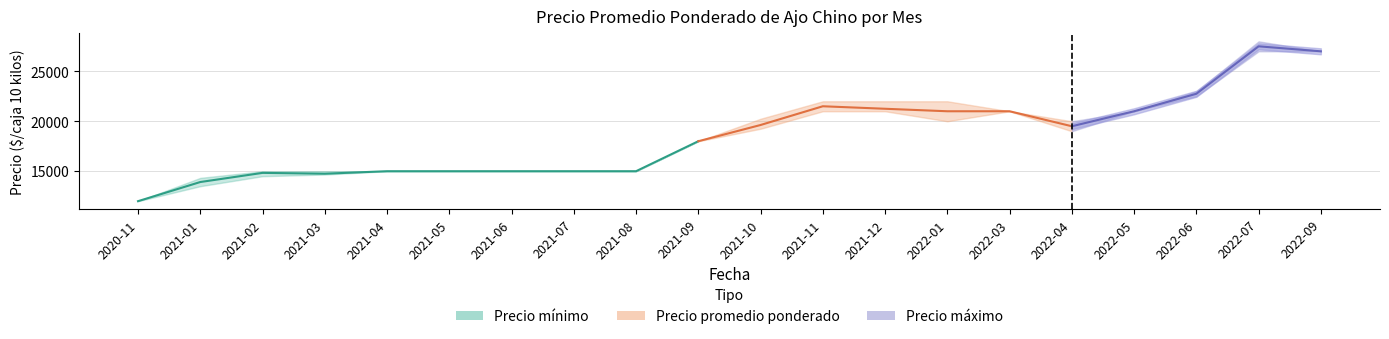

How many points are lower than both their immediate neighbors (excluding endpoints)?

1